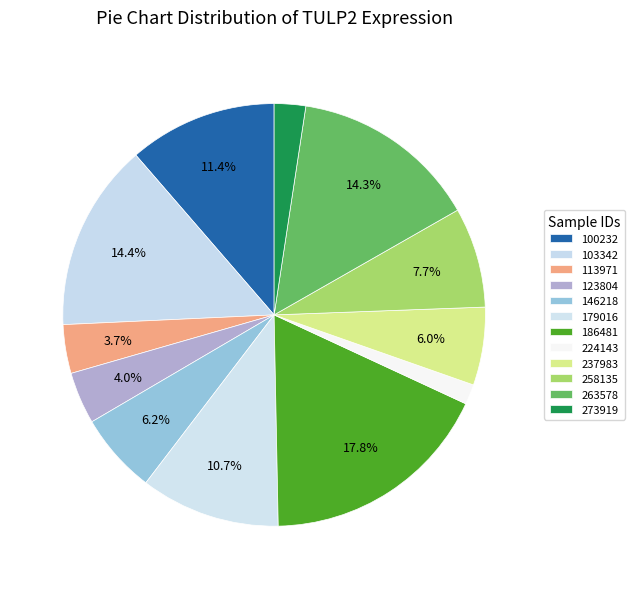

Is it true that 273919 is 2% of the pie?

True